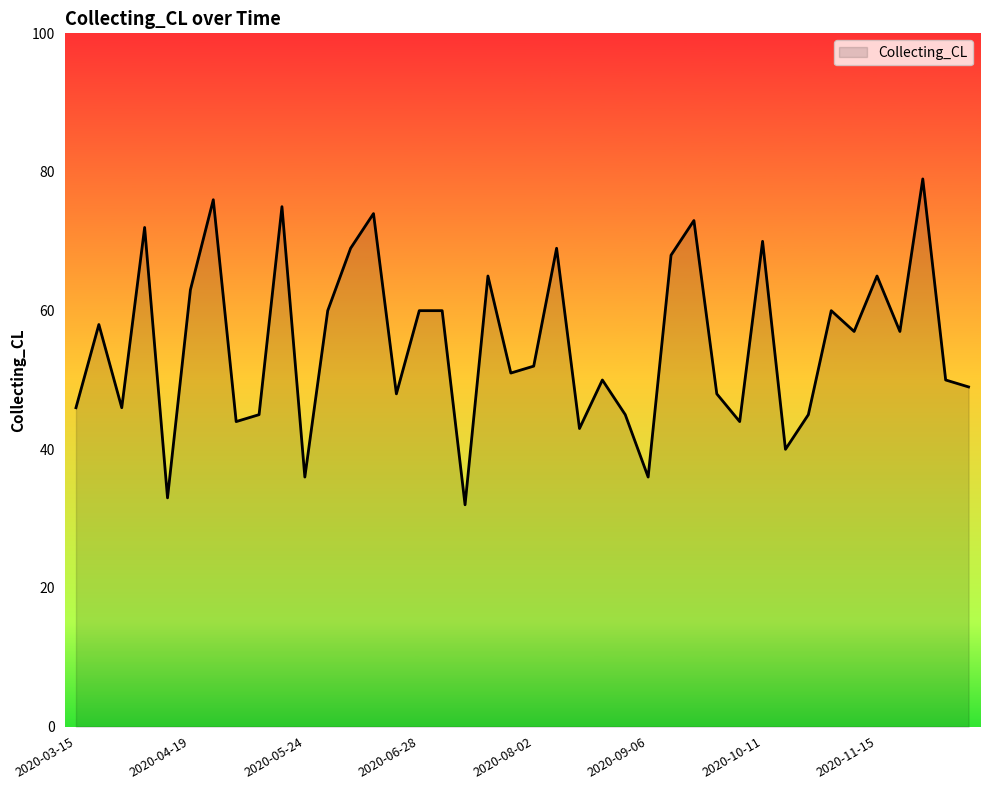

What is the greatest value displayed?

79